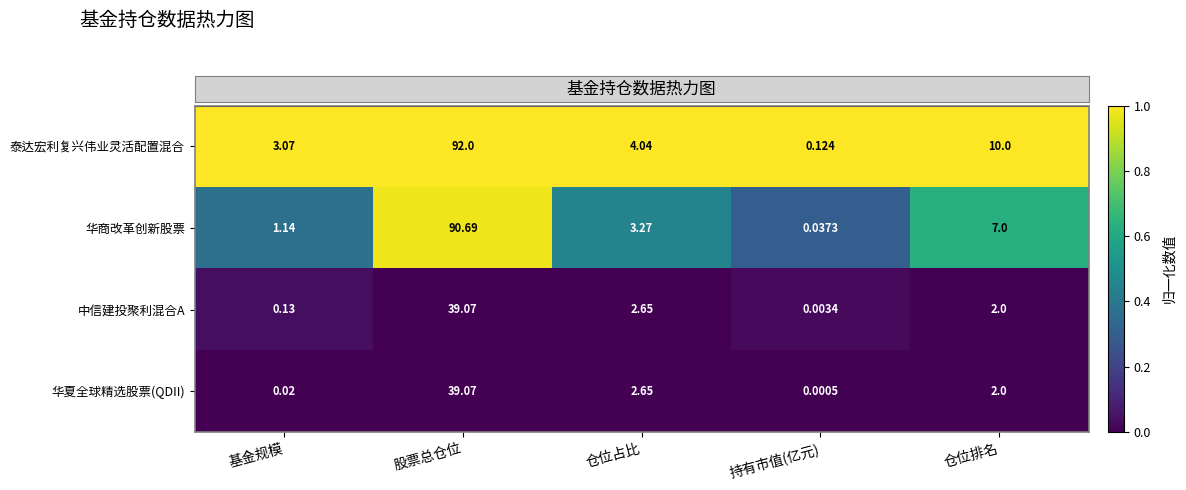

Which series has the largest range (max minus min)?

泰达宏利复兴伟业灵活配置混合